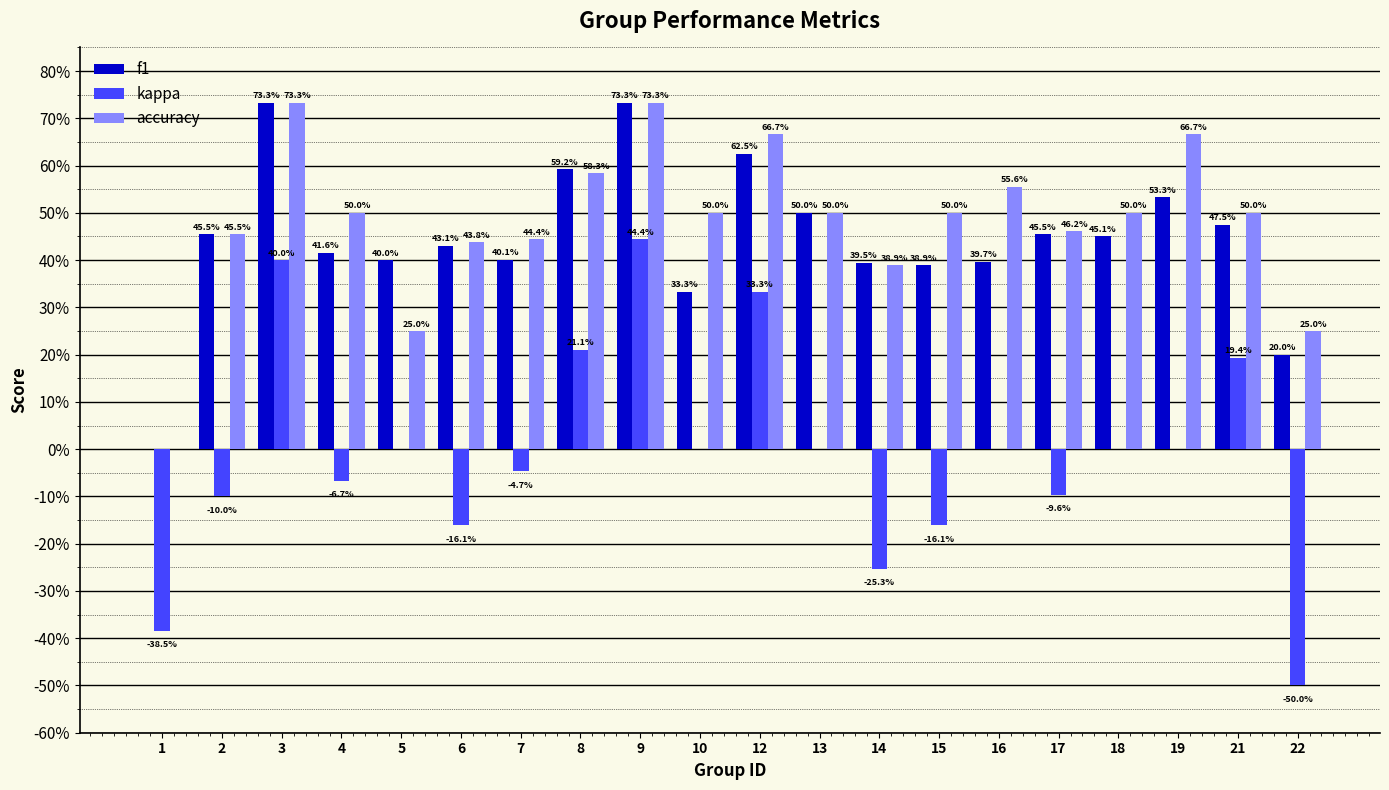

Which series changed the most between 8 and 22?

kappa